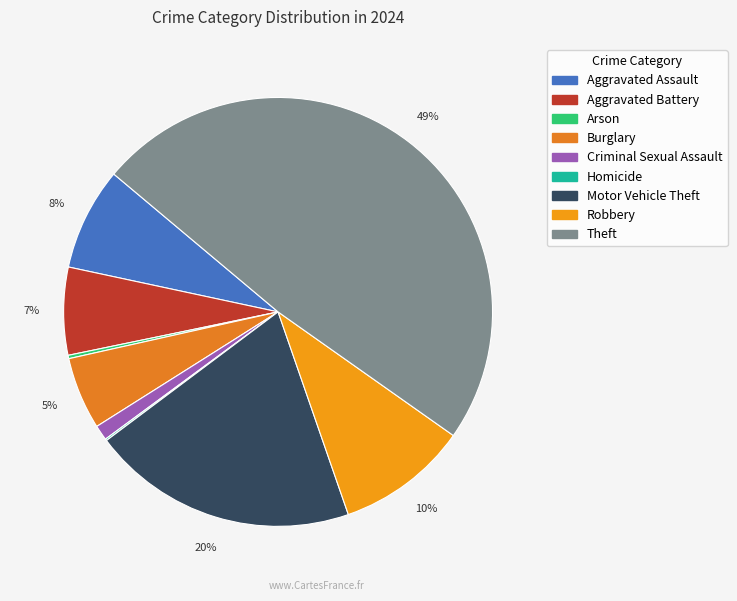

Count the number of slices in the pie.

9